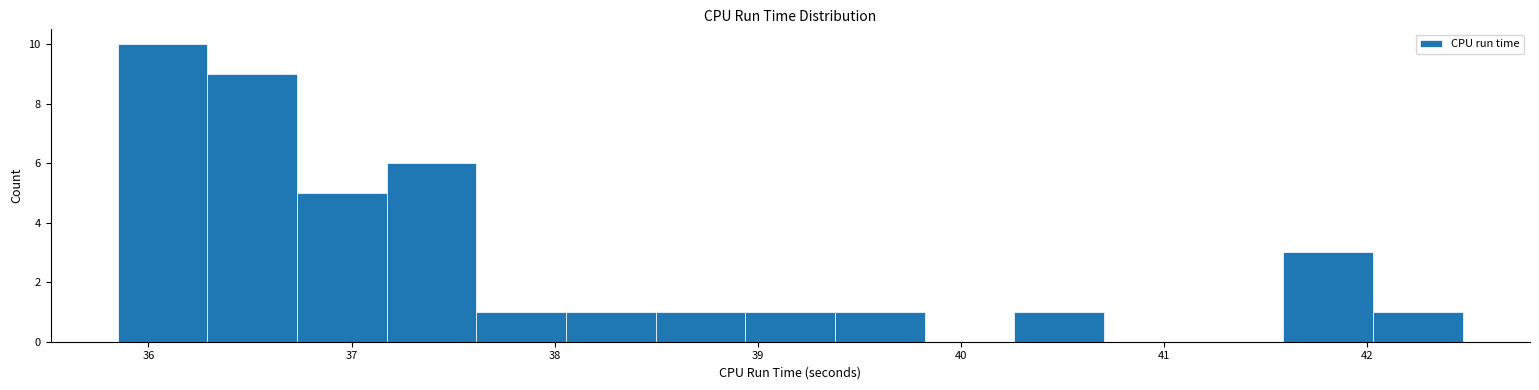

What is the height of the bar covering 37.6 to 38.1 on the x-axis? Neither the bar edges nor the heights are printed on the chart, so give them approximately, as read against the axes.

1